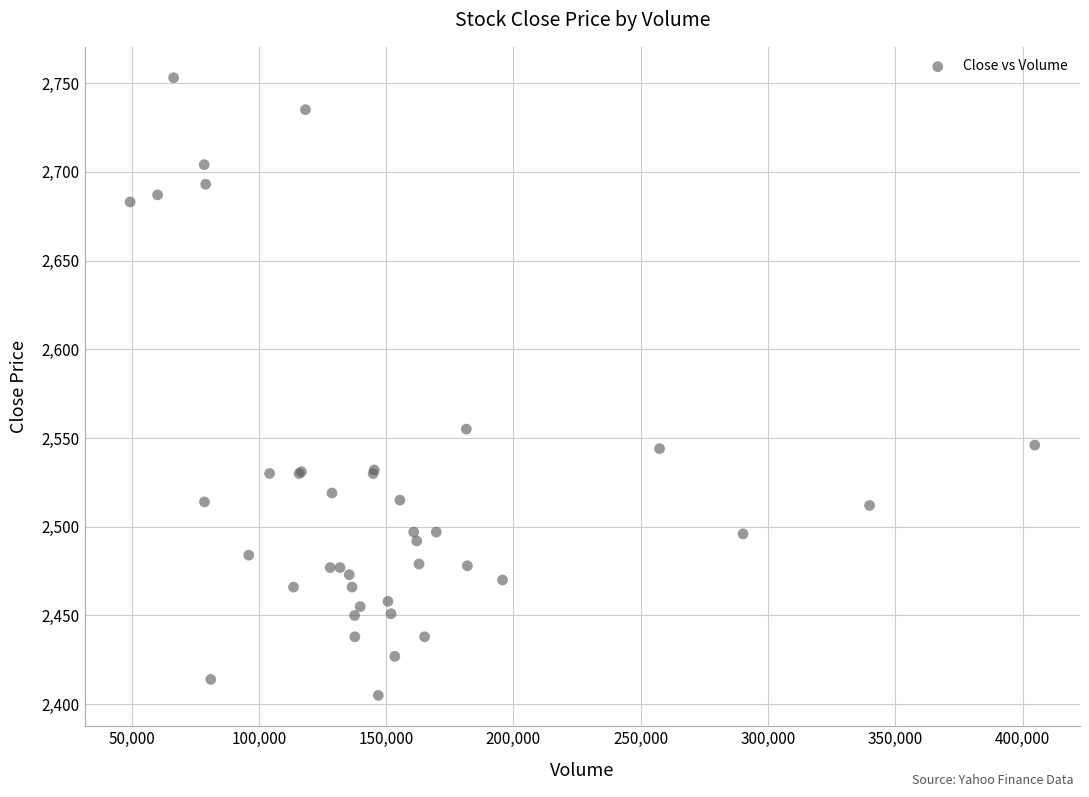

What Y value in the scatter plot is closest to 2579?

2555